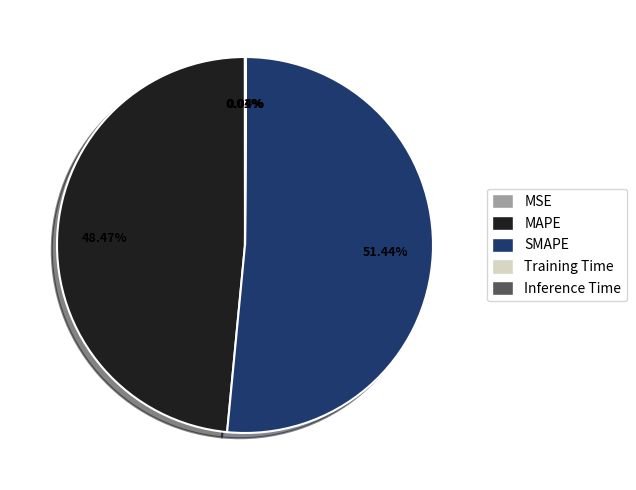

To the nearest percent, what is the difference between the largest and smallest slice percentages?

51%